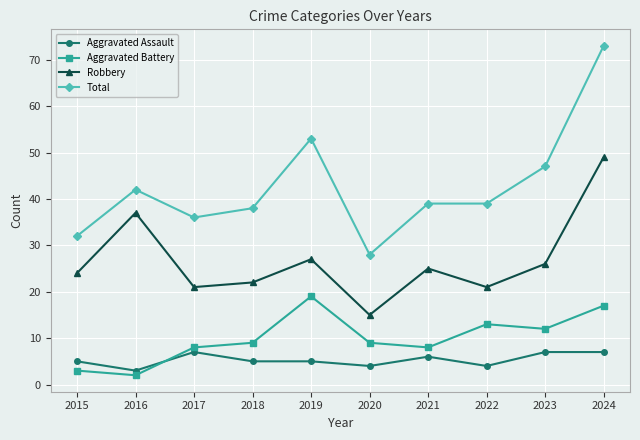

Is the value of Aggravated Assault at 2023 greater than the value of Robbery at 2021?

No